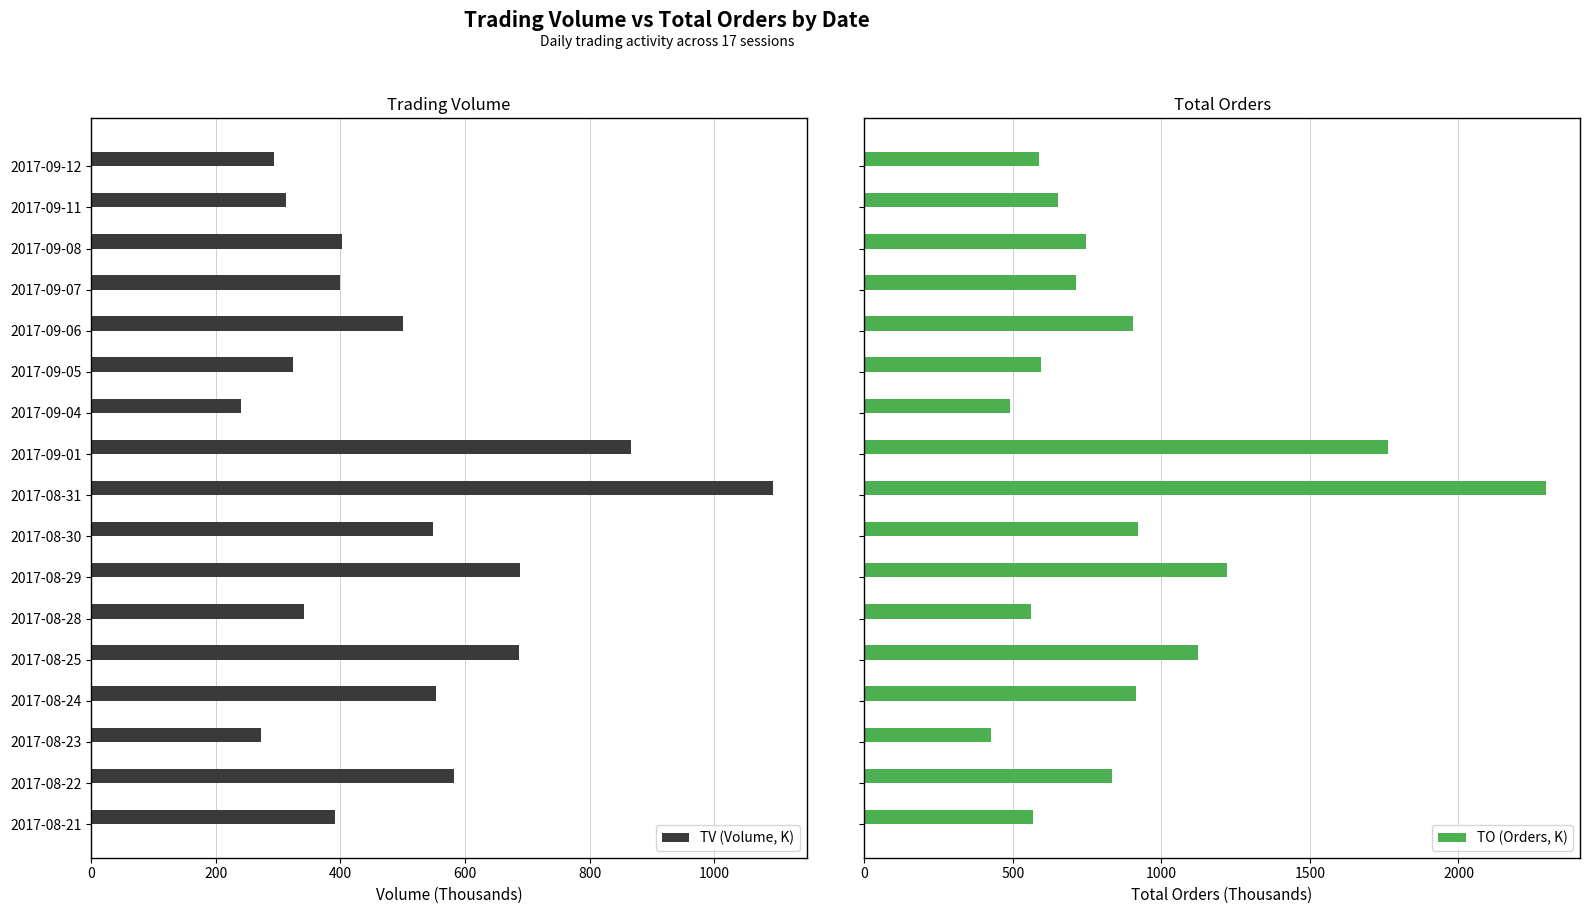

The value of TV (Volume, K) at 2017-08-29 is 1127. True or false?

False